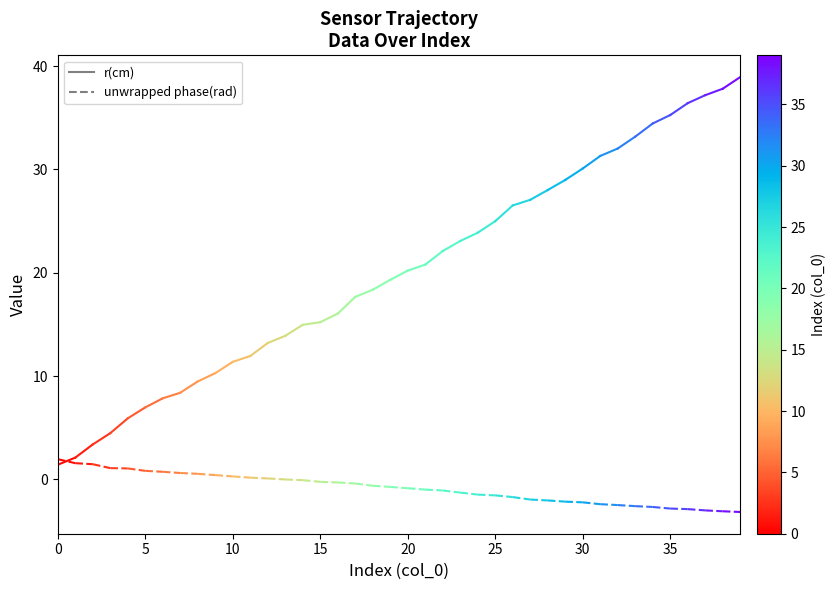

What is the value of the unwrapped phase(rad) point at the 2nd from the left?

1.6